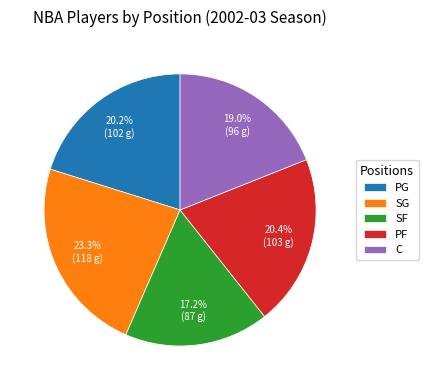

To the nearest percent, what is the combined percentage of SG and PF?

44%